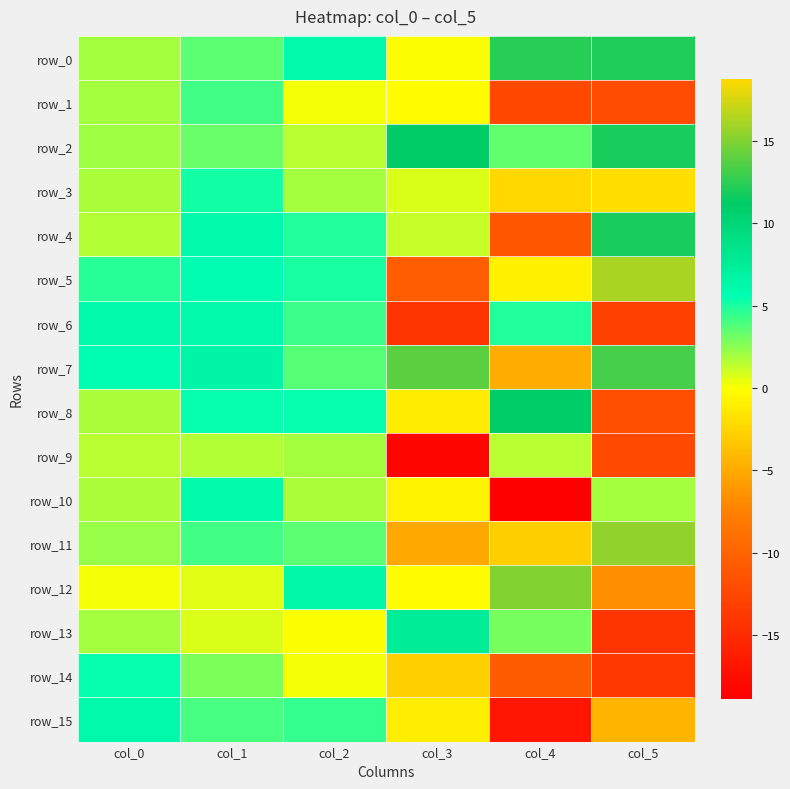

How many data points in row_12 are above 0?

4